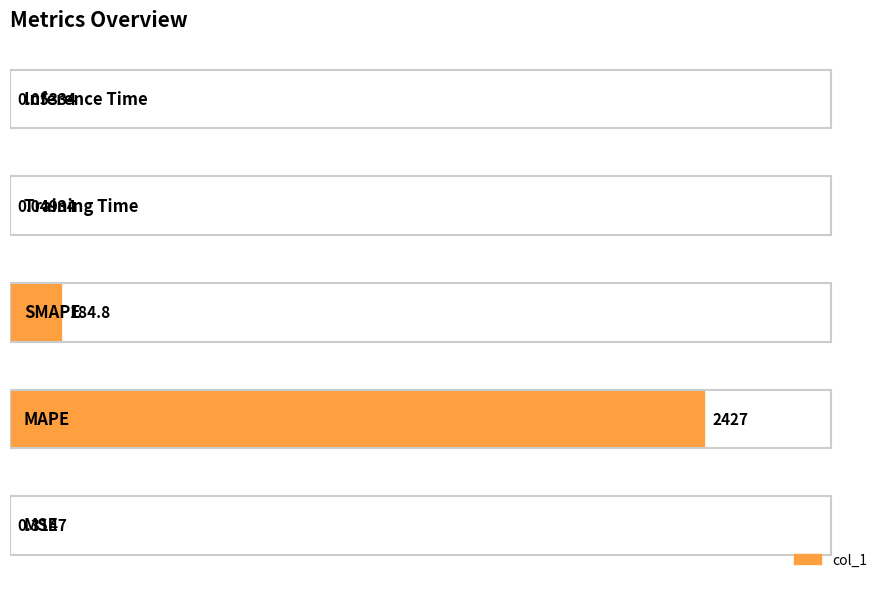

Count the number of data series in this chart.

1